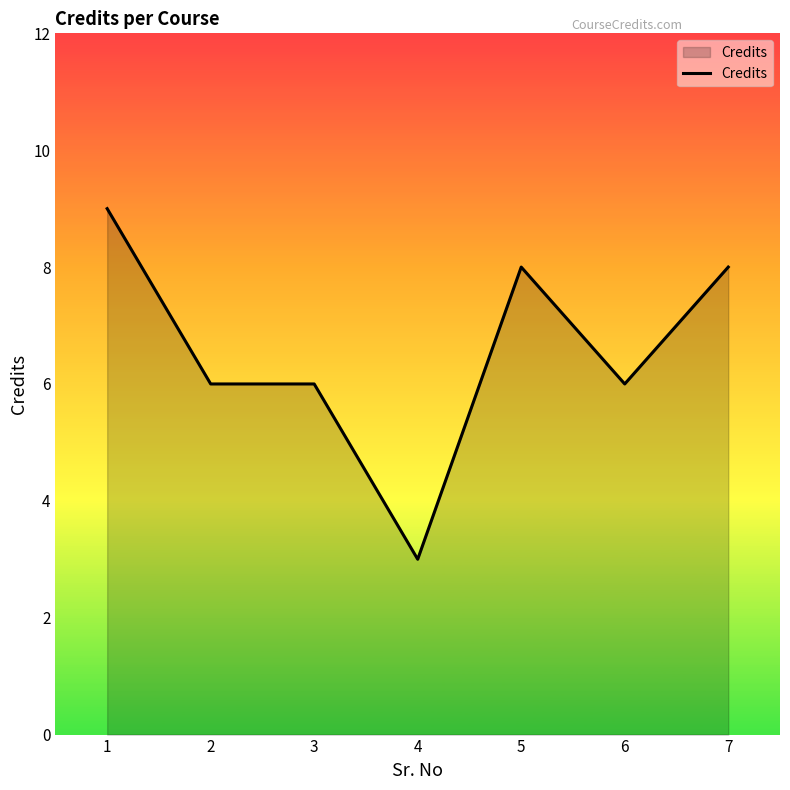

What is the minimum value shown in the chart?

3